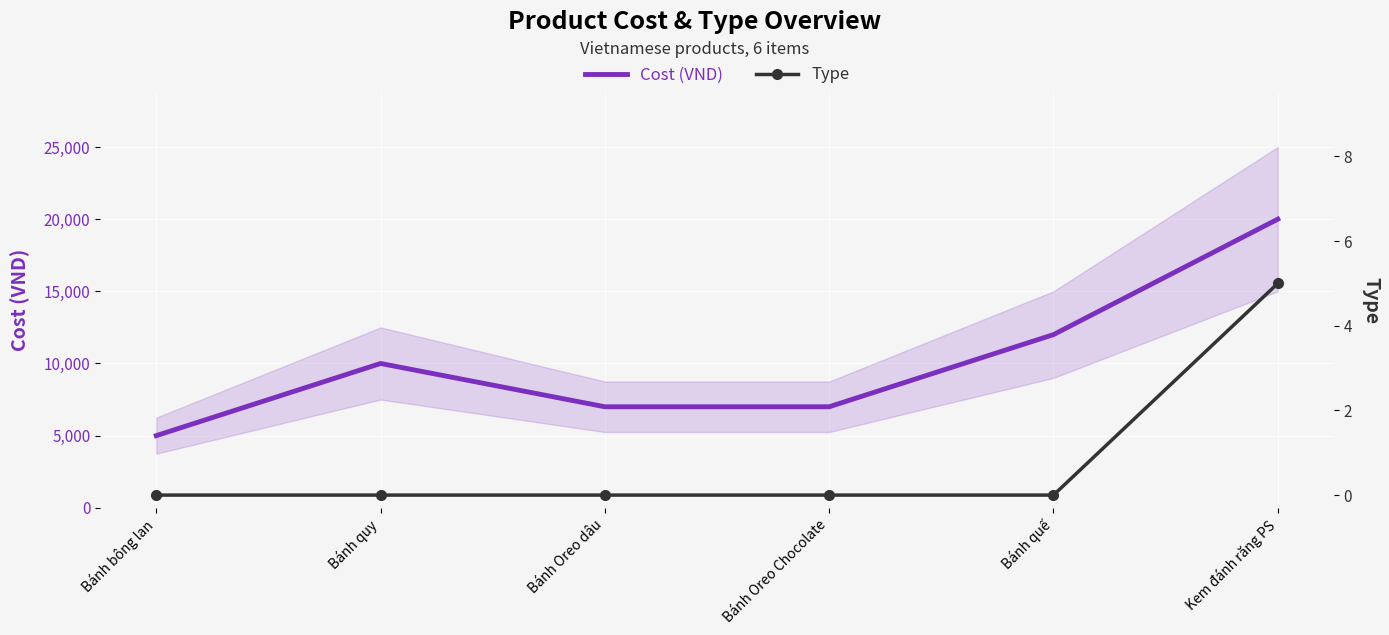

Which series has the largest range (max minus min)?

Cost (VND)